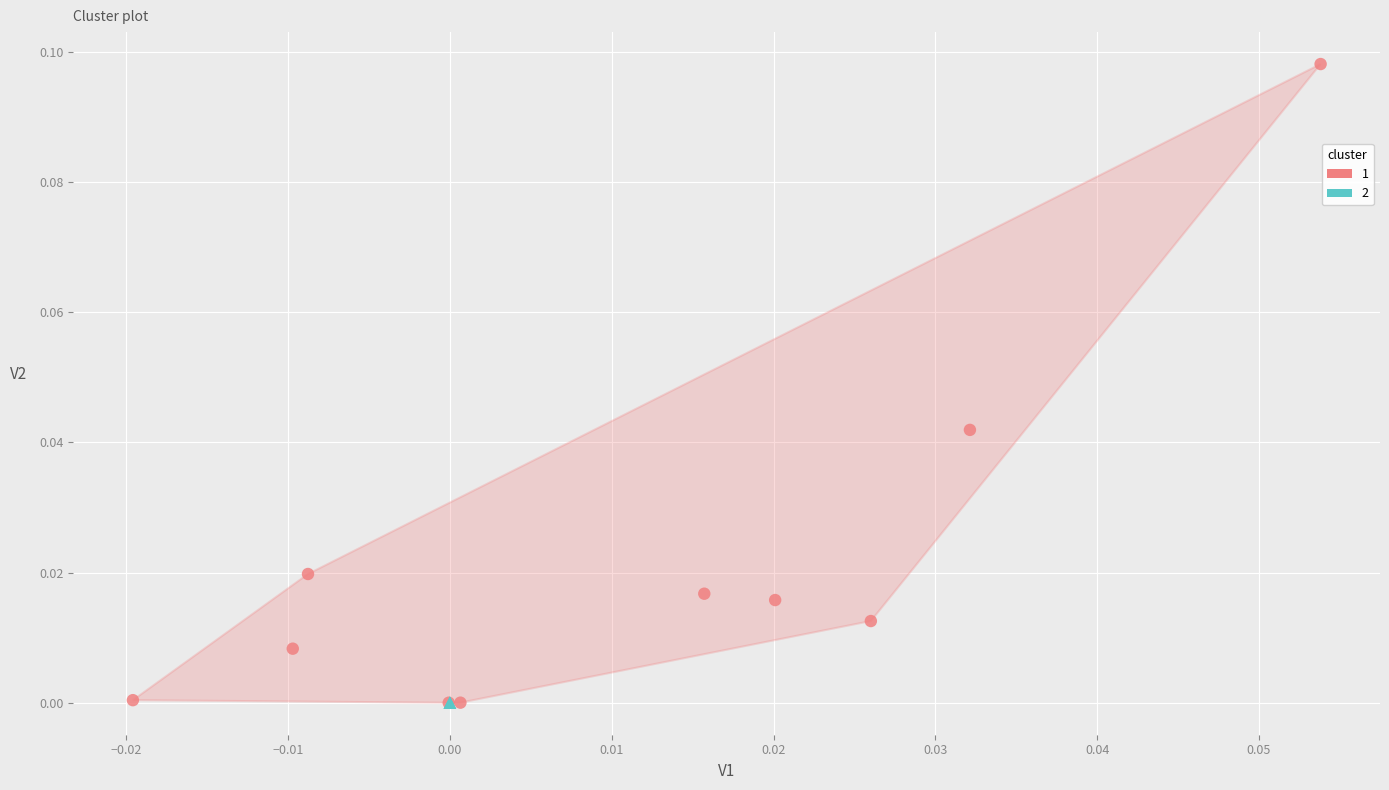

What are all the series names shown in the legend?

1, 2